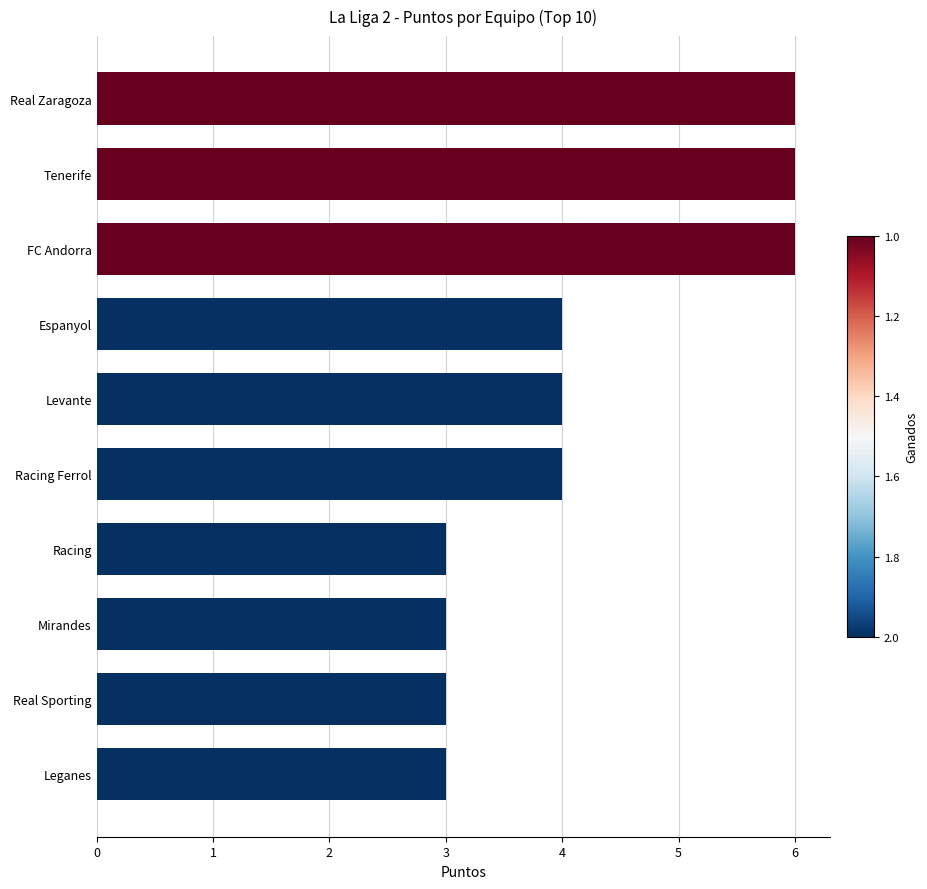

What is the sum of all values?

42